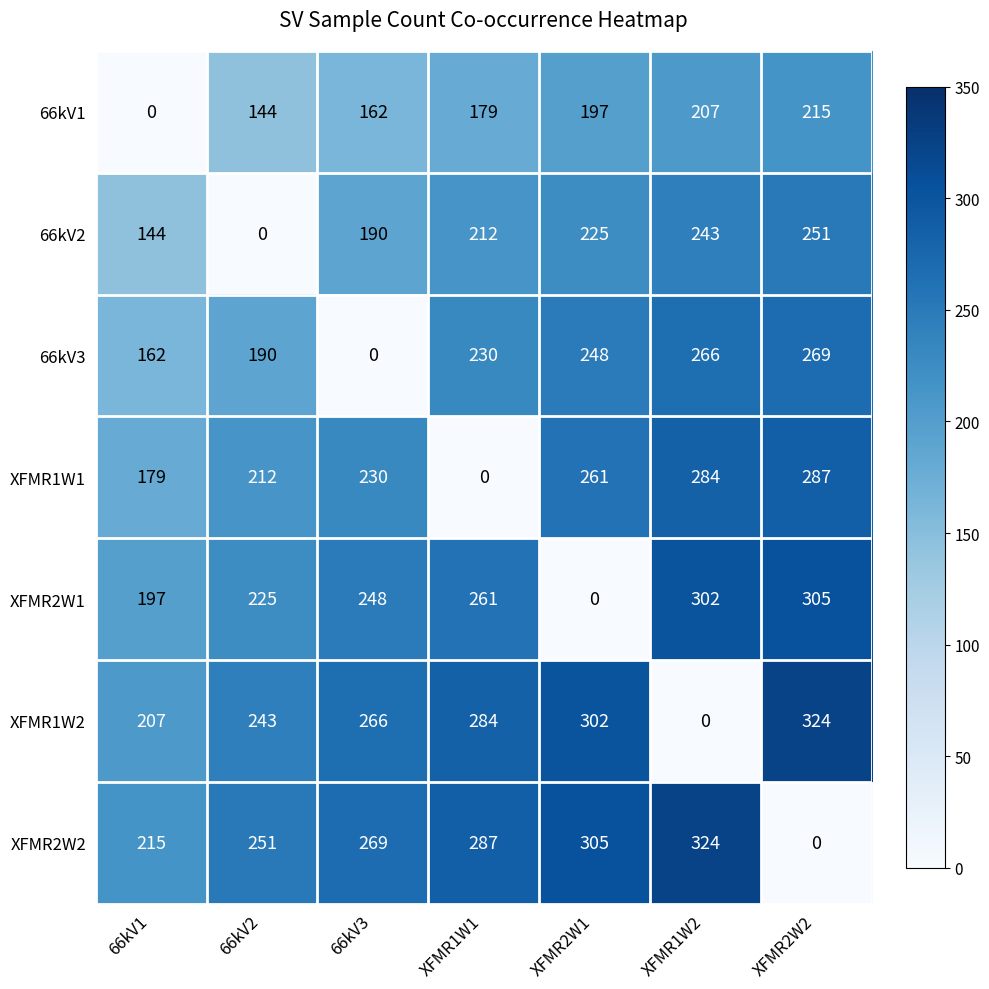

What value does the 66kV2 series have at 66kV3?

190